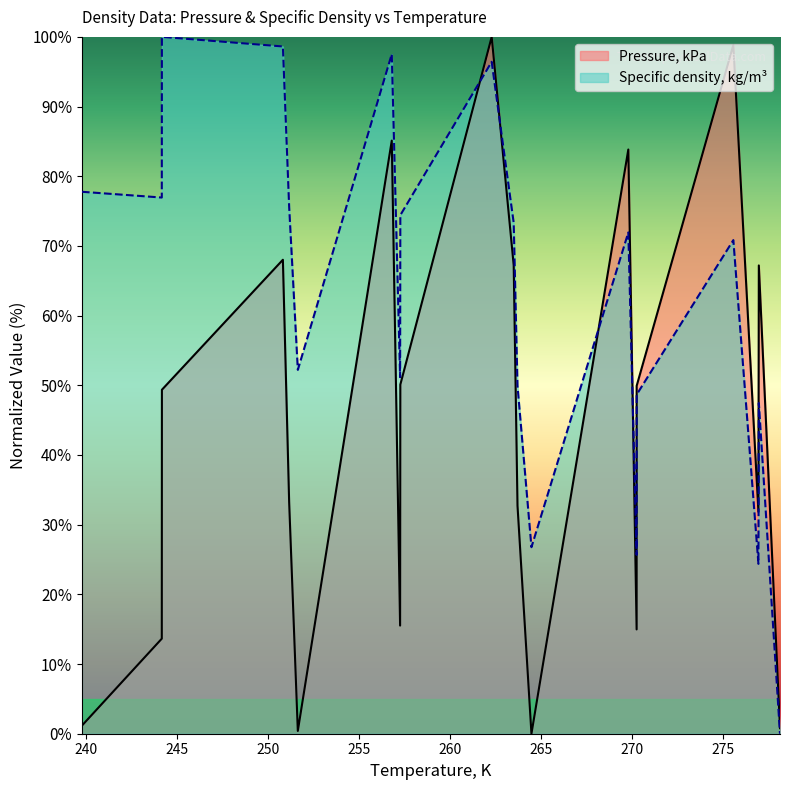

At which label does Pressure, kPa first exceed 49?

244.152